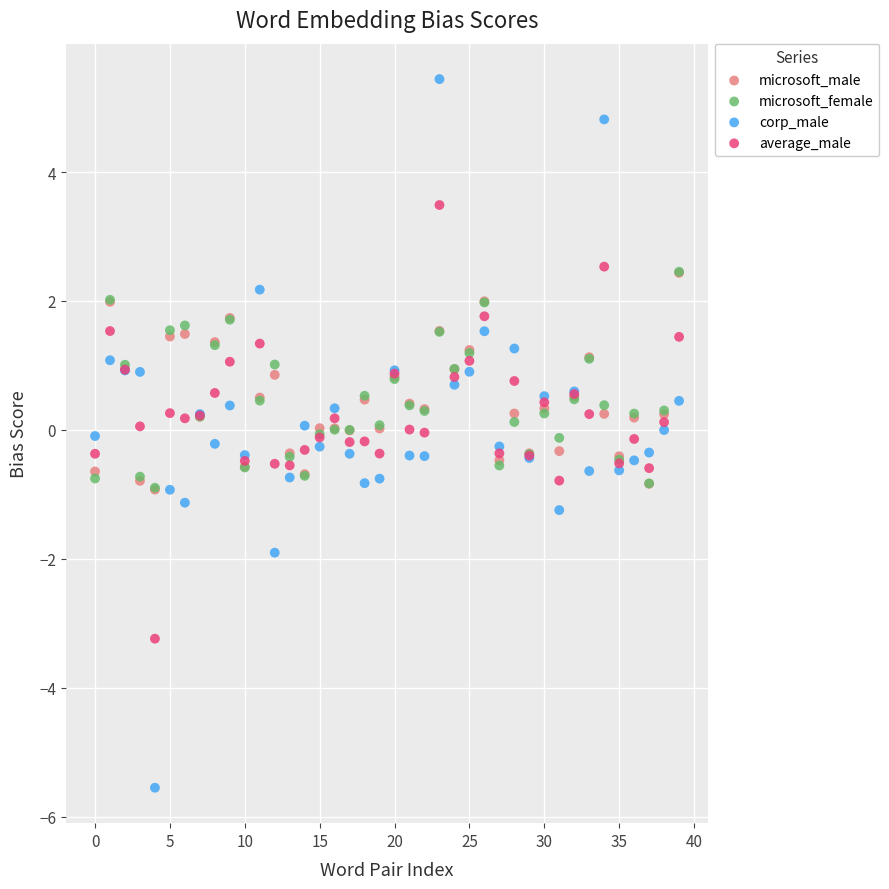

What are all the series names shown in the legend?

microsoft_male, microsoft_female, corp_male, average_male